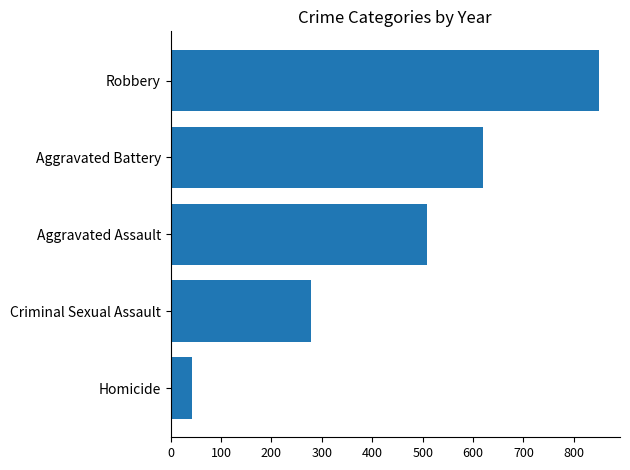

What is the approximate value at Aggravated Assault?

508